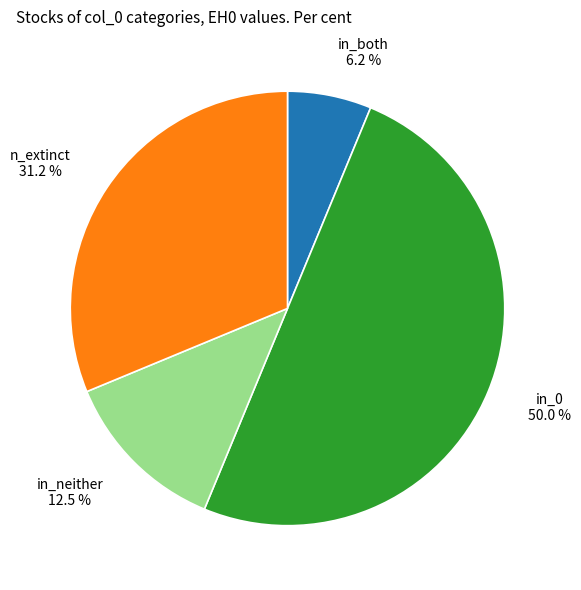

Does in_both 6.2 % represent more than half of the total?

No